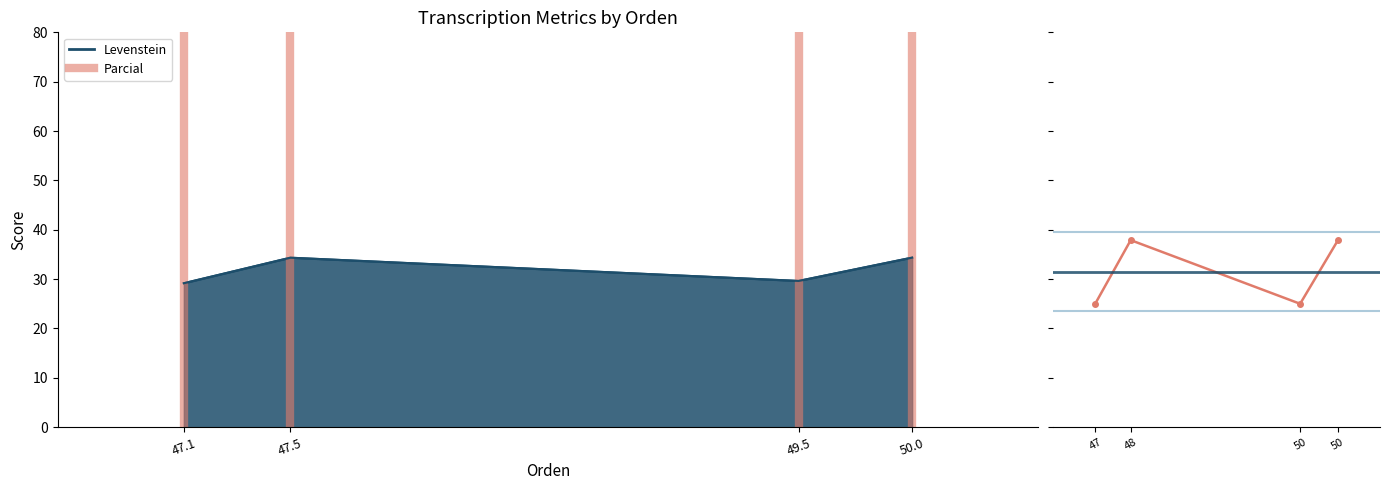

Rank the series by their average value, from lowest to highest.

Levenstein, Parcial